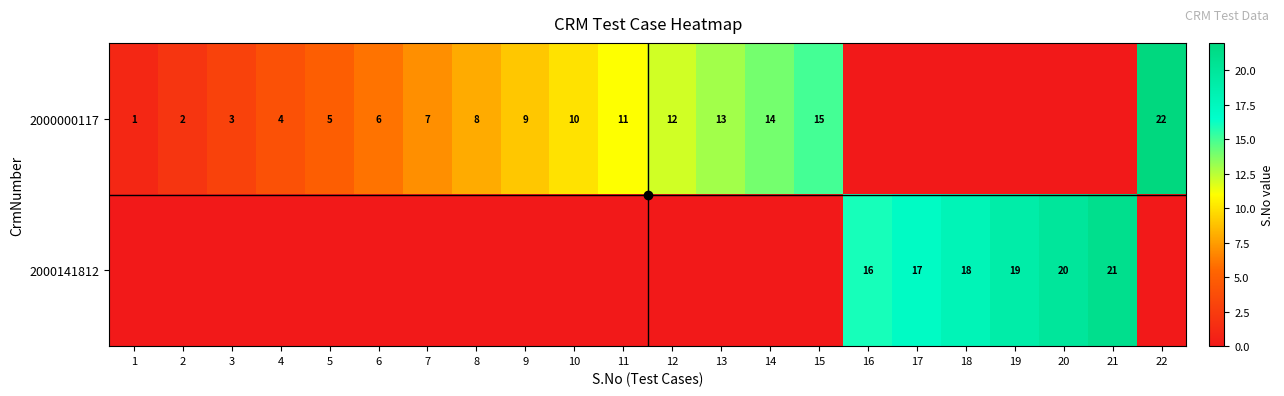

True or false: 2000141812 has a value of 19 at 19.

True